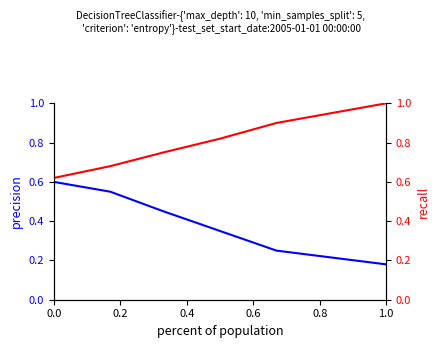

What is the average value of the recall series?

0.8